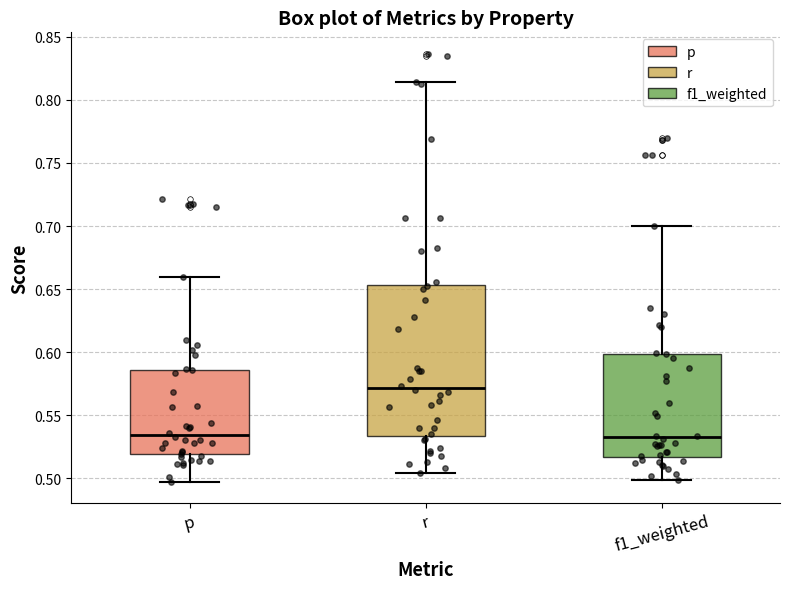

Which box has the highest median line?

r